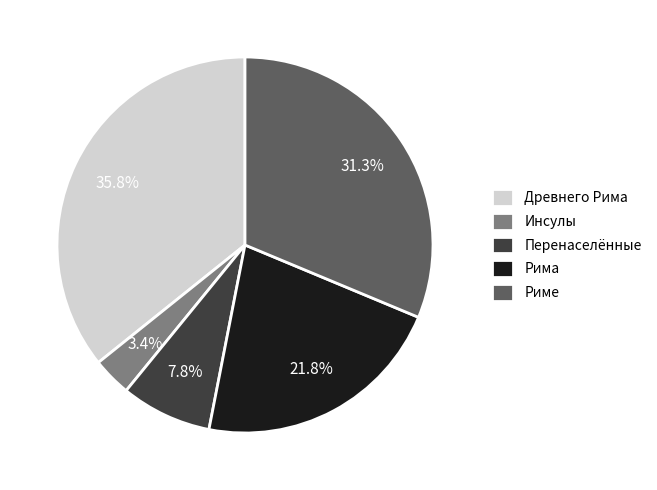

Rank the categories by value from lowest to highest.

Инсулы, Перенаселённые, Рима, Риме, Древнего Рима